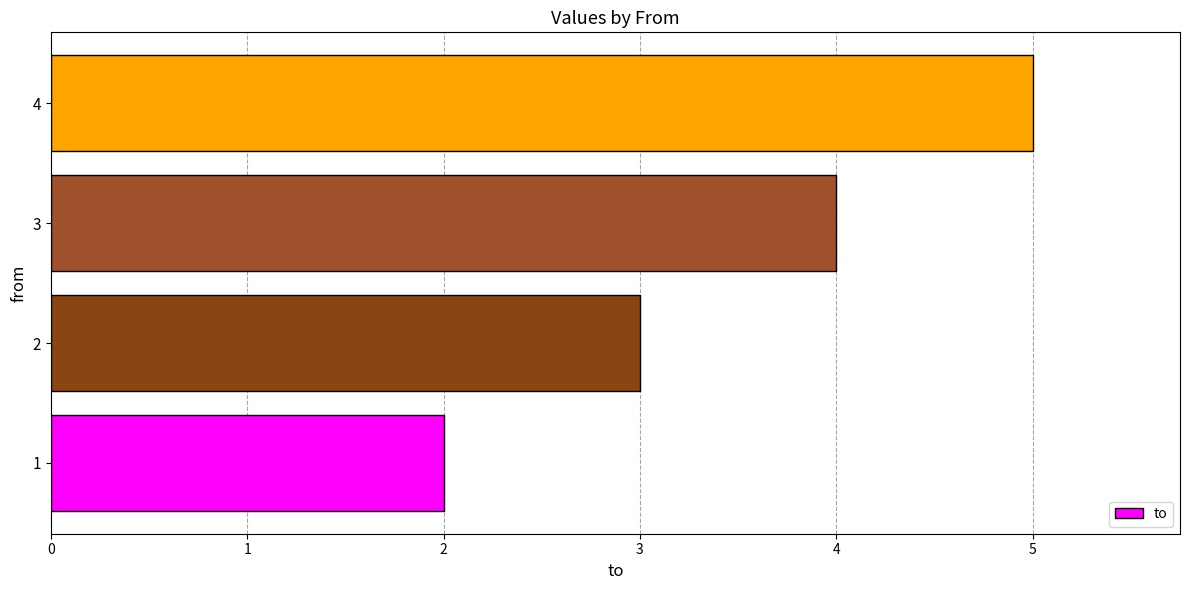

Which category has the highest value across all series?

4